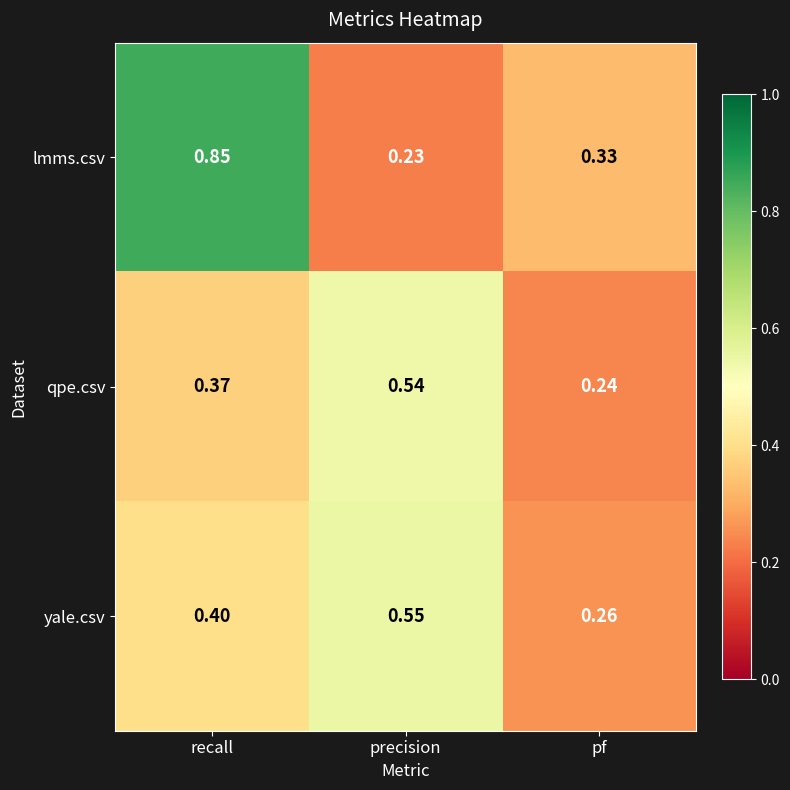

At which category is the sum across all series the highest?

recall